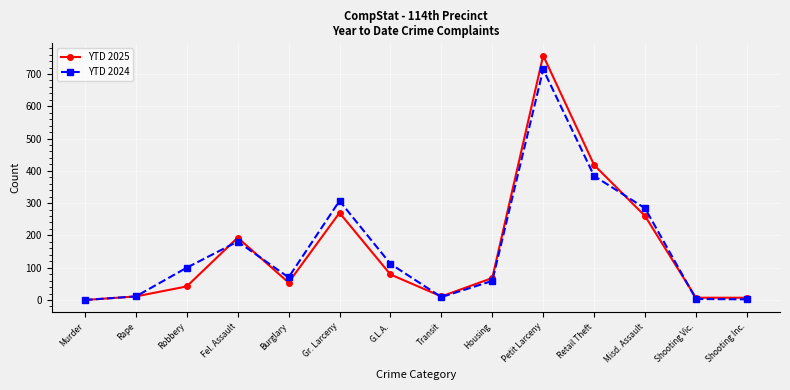

The value of YTD 2024 at Misd. Assault is 508. True or false?

False